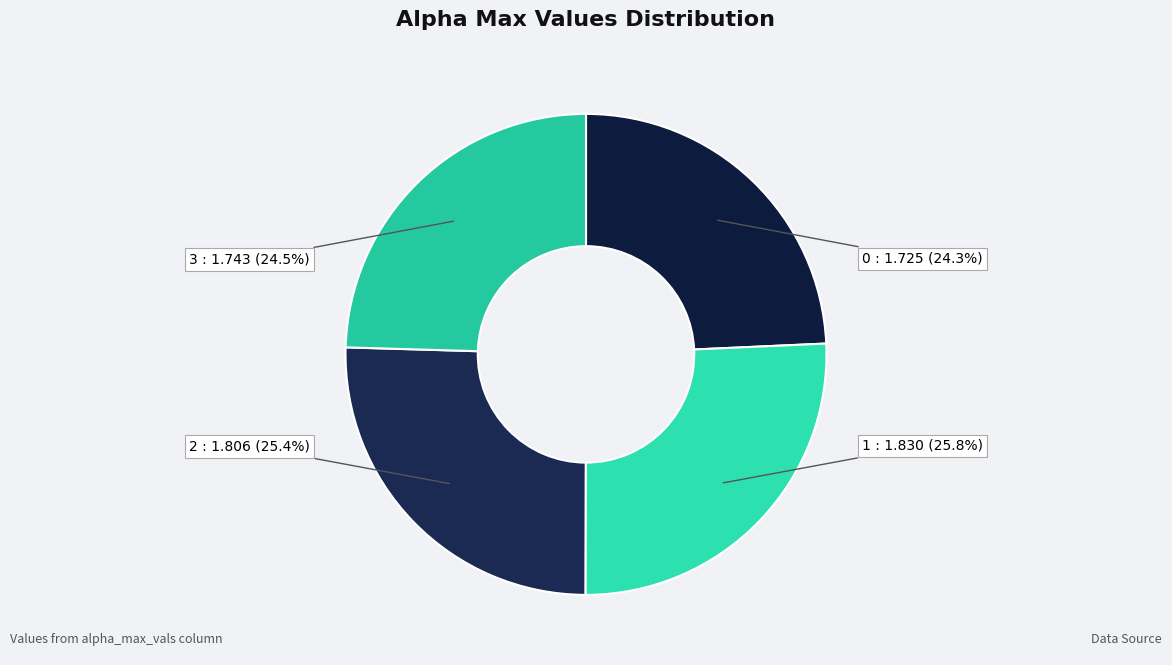

Which has a higher value, 3 or 1?

1